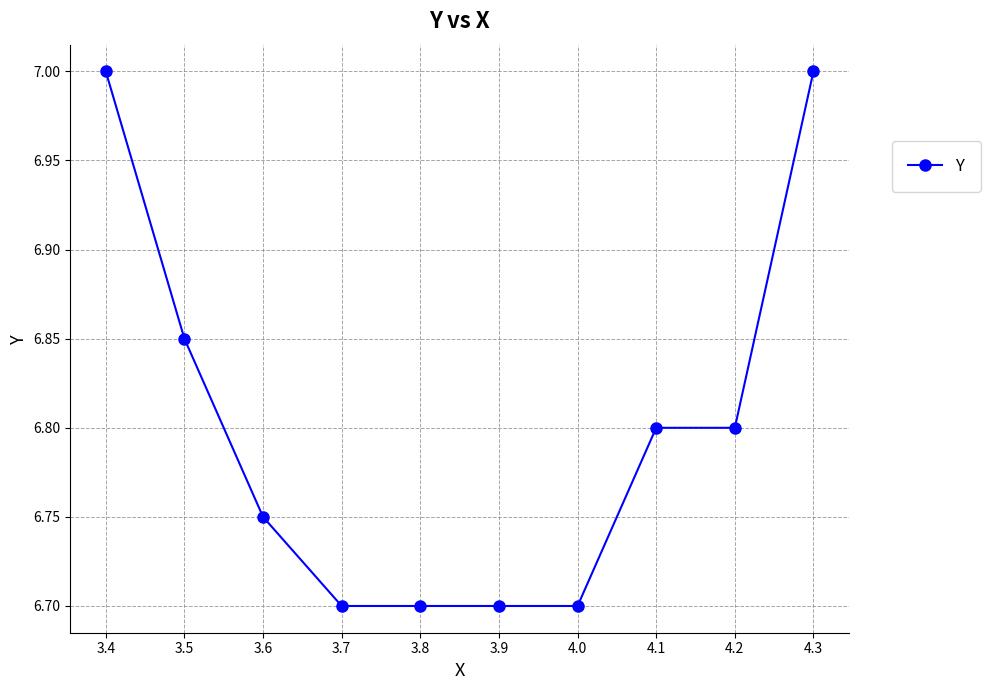

What is the ratio of the value at 3.8 to the value at 4.3?

1.0